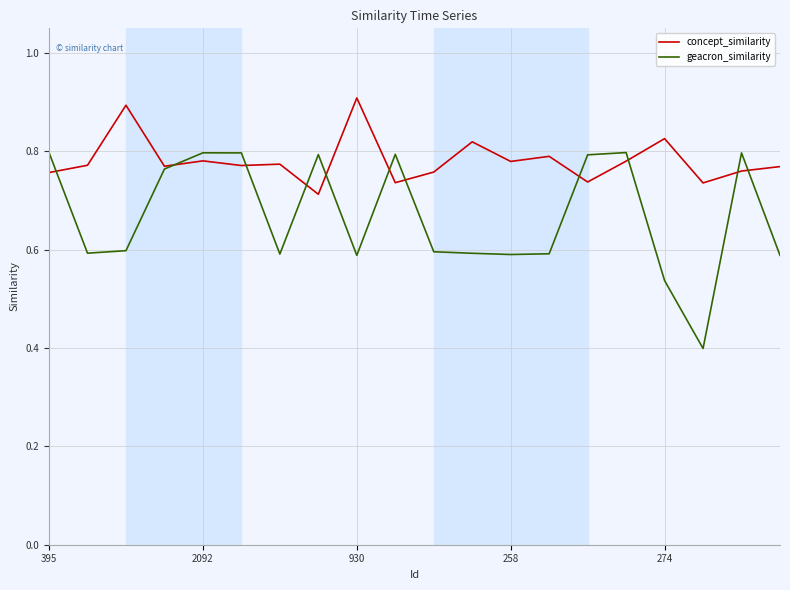

List the series in order of their peak value, highest first.

concept_similarity, geacron_similarity